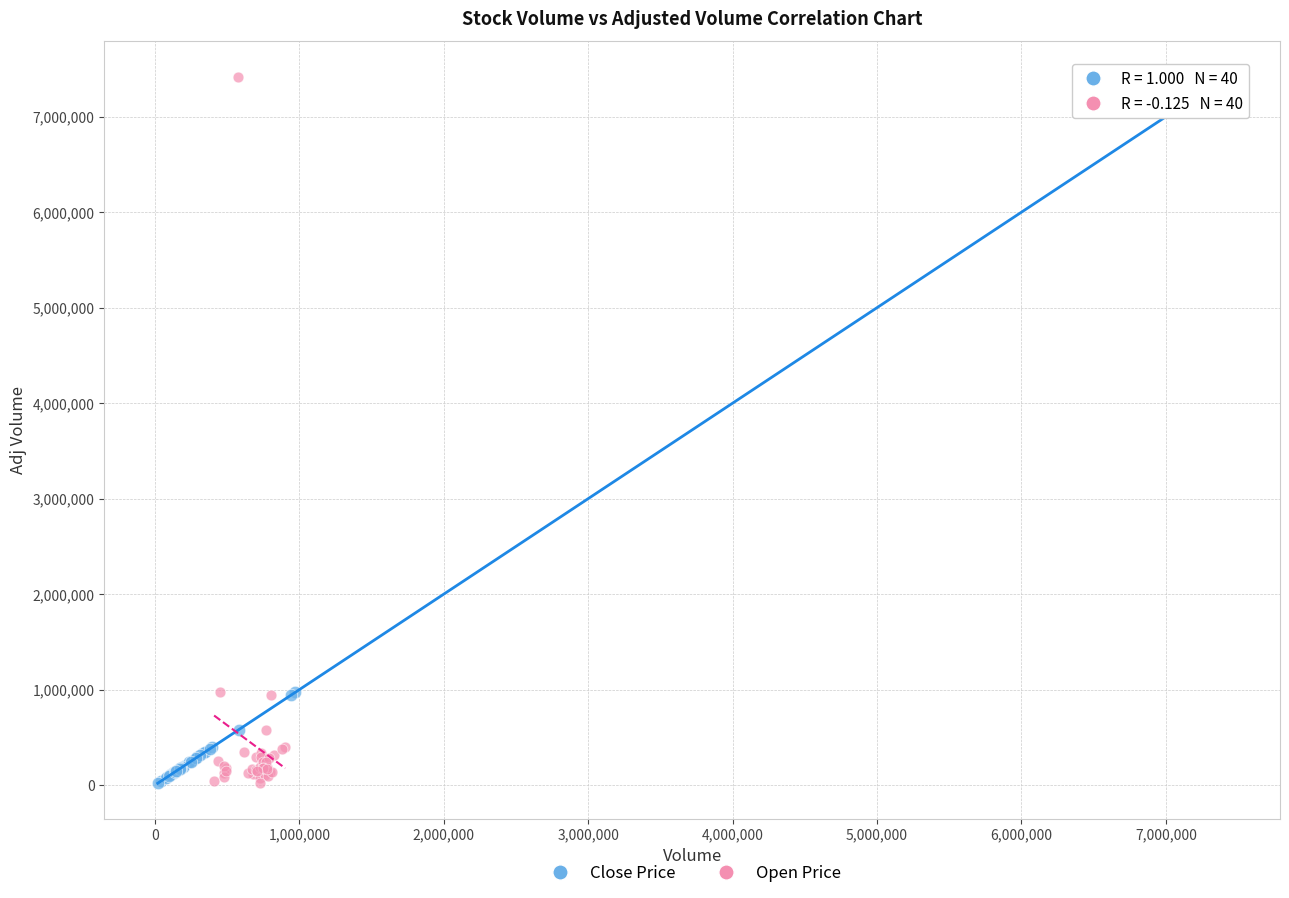

What are all the series names shown in the legend?

Close Price, Open Price